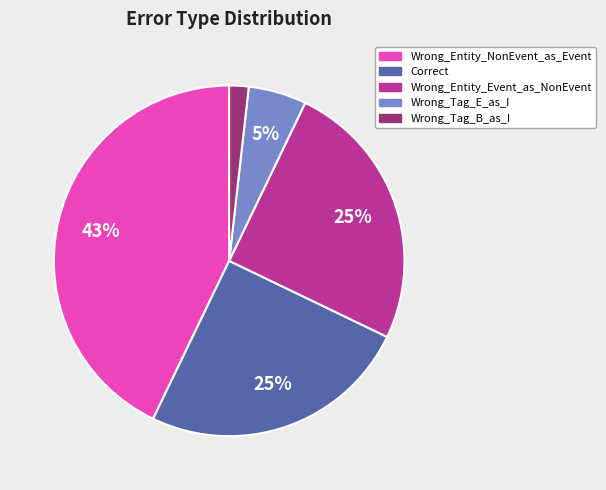

The Wrong_Entity_NonEvent_as_Event slice represents 52% of the pie. True or false?

False